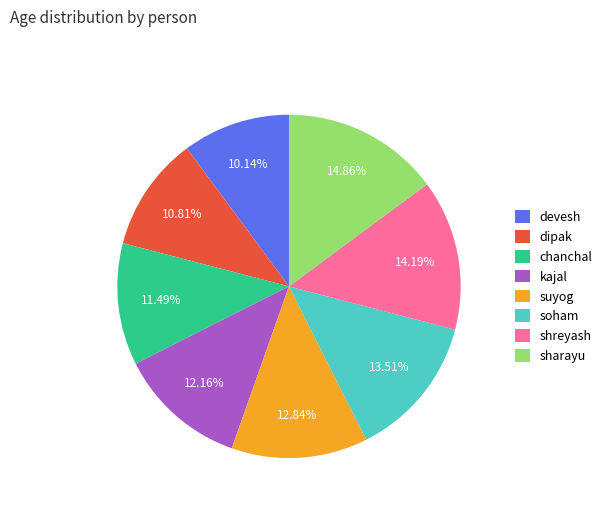

What percentage do chanchal and suyog together represent?

24.3%